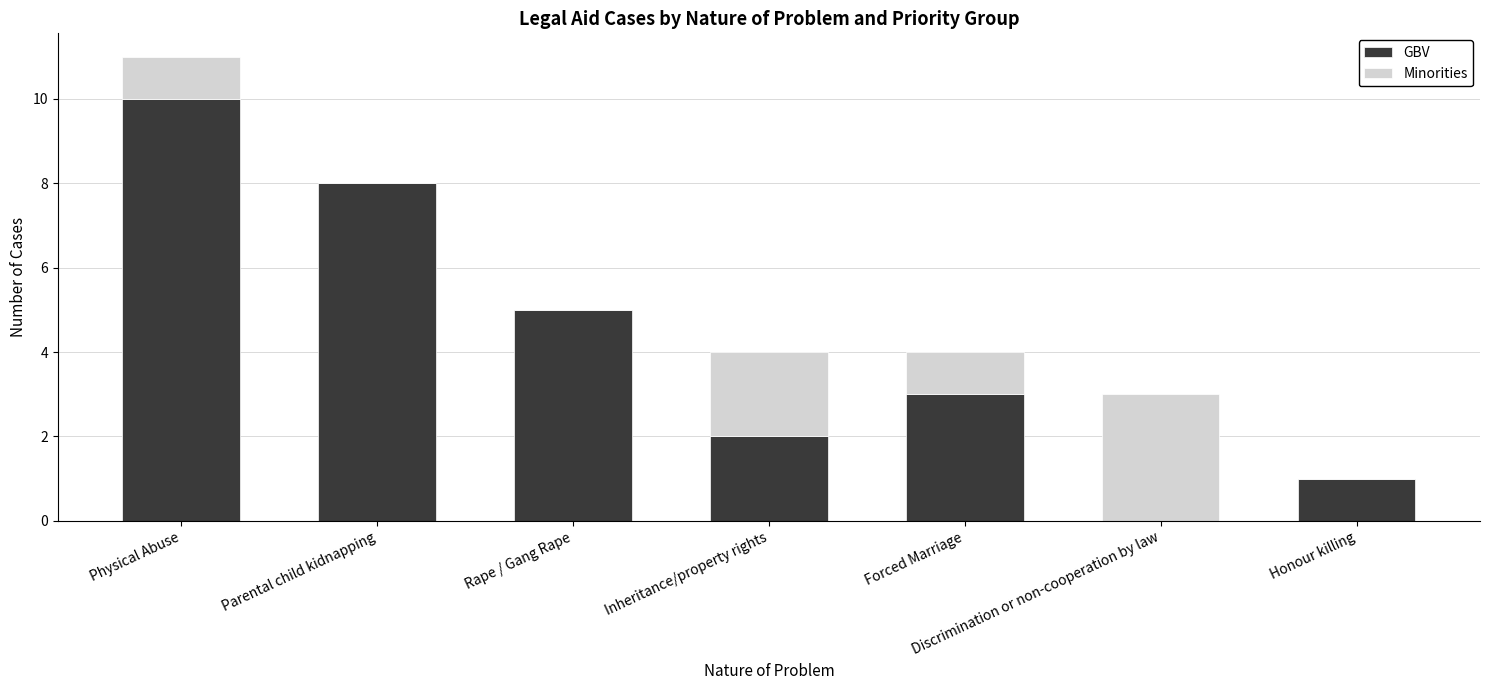

What is the sum of the GBV values at Parental child kidnapping and Rape / Gang Rape?

13